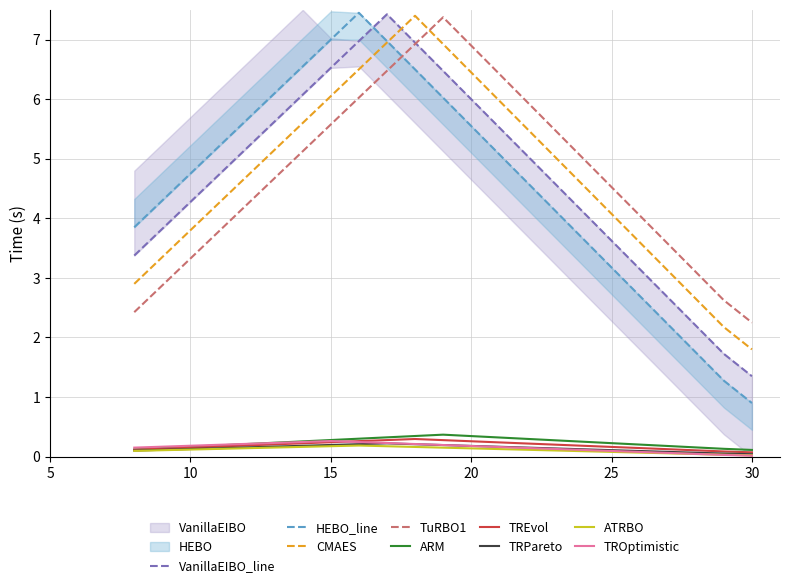

Which category has the lowest value across all series?

30